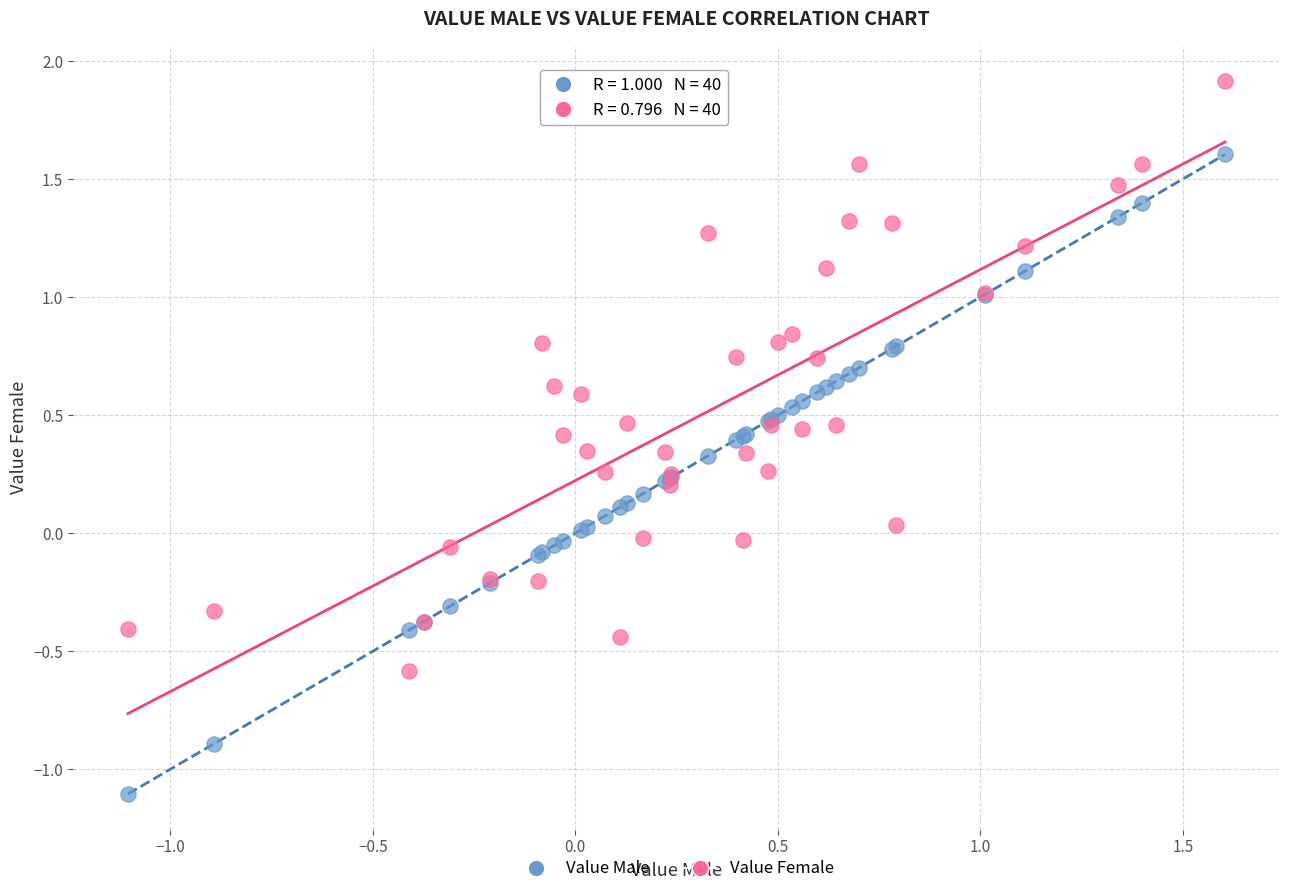

Which series contains the highest Y value?

Value Female